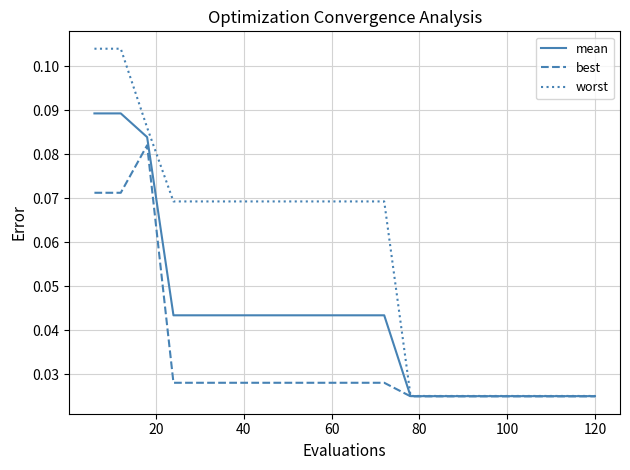

Rank the series by their average value, from highest to lowest.

worst, mean, best